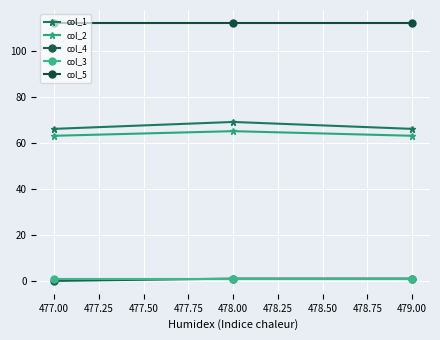

Reading right to left, transcribe all the data shown in this chart.

col_1: 66	69	66
col_2: 63	65	63
col_4: 1	1	0
col_3: 1	1	1
col_5: 112	112	112